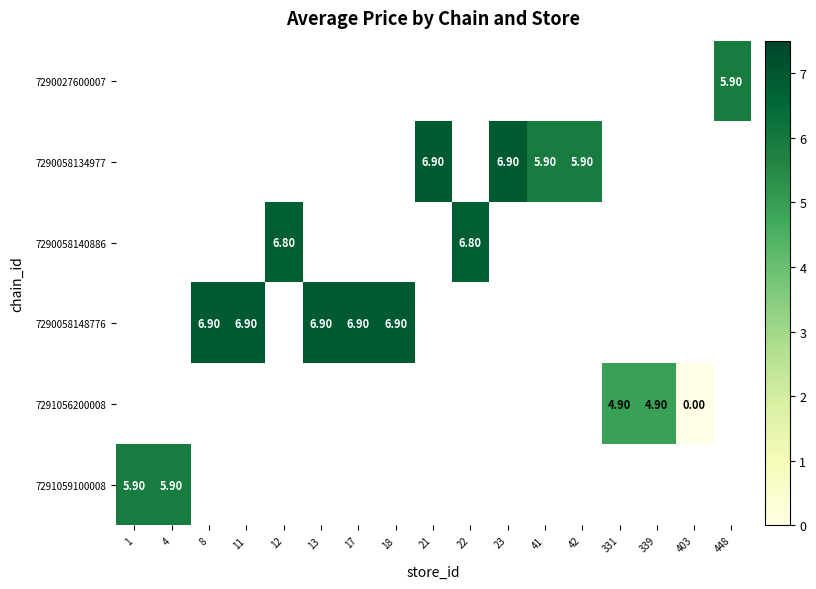

Which series has the largest range (max minus min)?

7291059100008